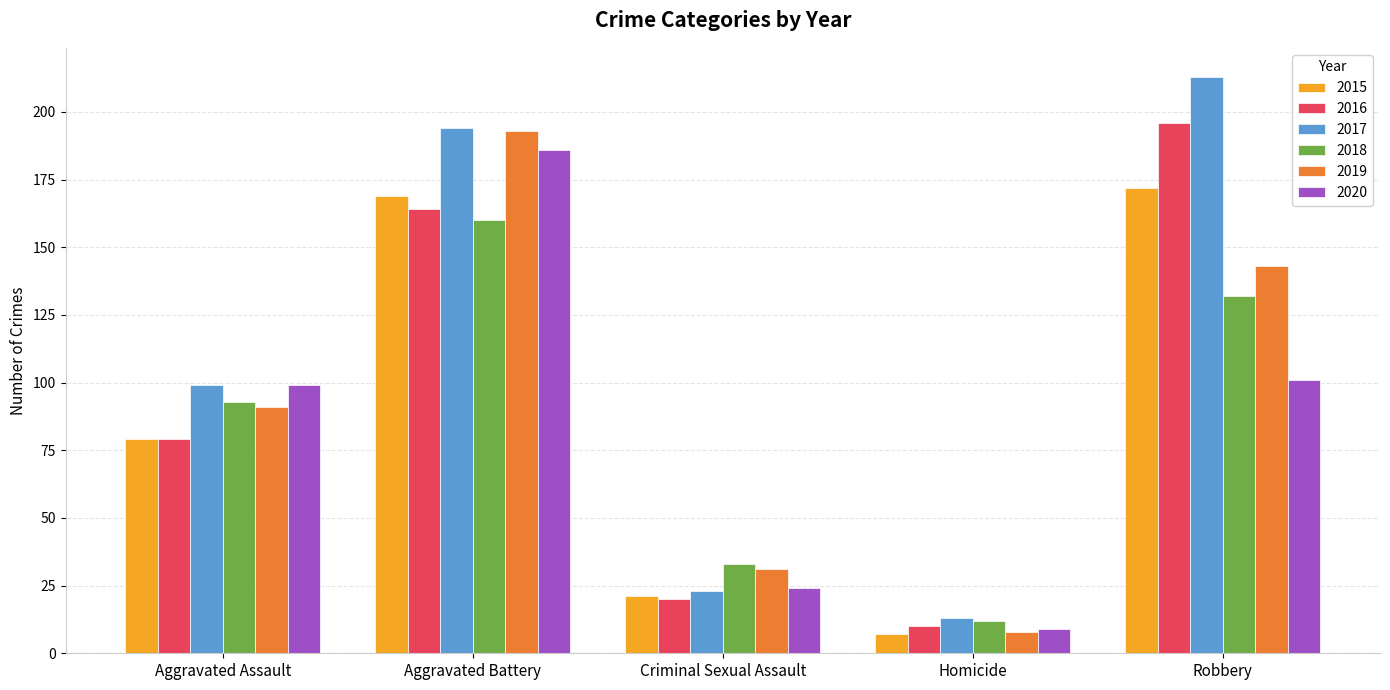

How many values in the 2015 series are below 79?

2